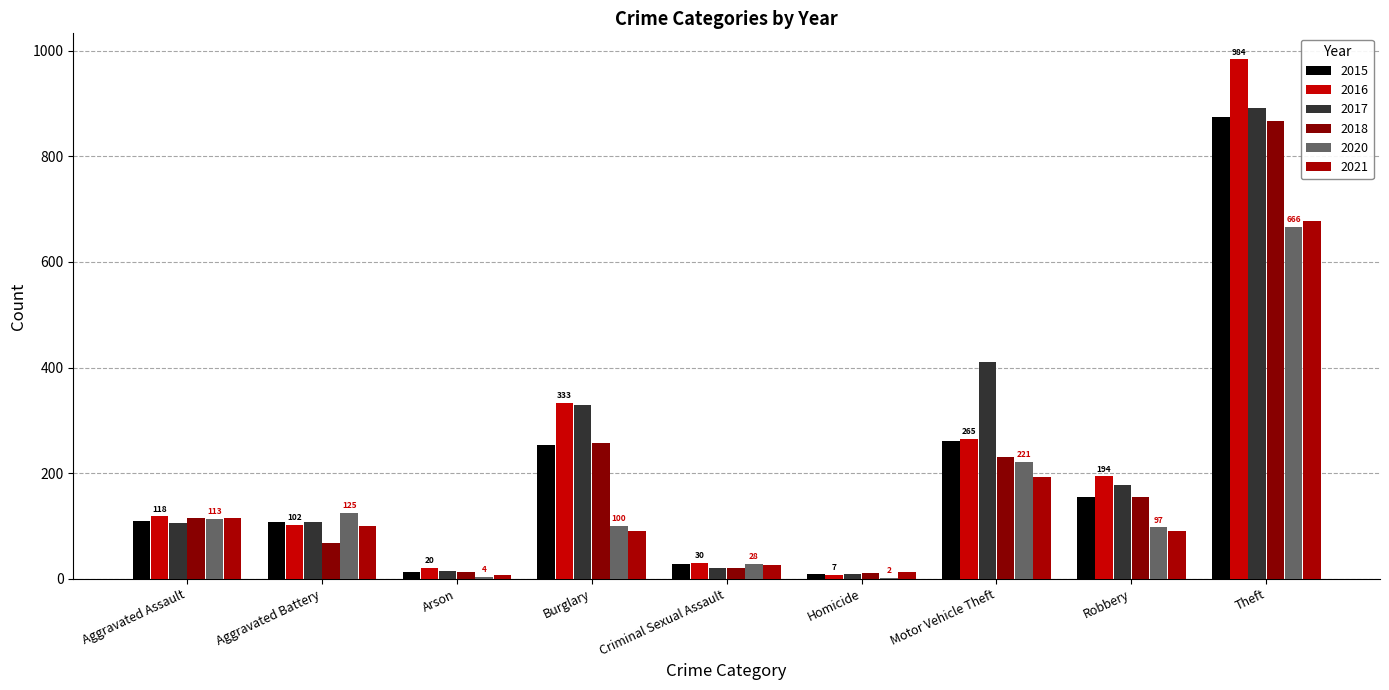

Reading left to right, transcribe all the data shown in this chart.

2015: Aggravated Assault=110	Aggravated Battery=108	Arson=13	Burglary=254	Criminal Sexual Assault=28	Homicide=9	Motor Vehicle Theft=261	Robbery=154	Theft=874
2016: Aggravated Assault=118	Aggravated Battery=102	Arson=20	Burglary=333	Criminal Sexual Assault=30	Homicide=7	Motor Vehicle Theft=265	Robbery=194	Theft=984
2017: Aggravated Assault=105	Aggravated Battery=108	Arson=14	Burglary=329	Criminal Sexual Assault=21	Homicide=8	Motor Vehicle Theft=411	Robbery=178	Theft=892
2018: Aggravated Assault=115	Aggravated Battery=67	Arson=12	Burglary=257	Criminal Sexual Assault=21	Homicide=10	Motor Vehicle Theft=231	Robbery=155	Theft=868
2020: Aggravated Assault=113	Aggravated Battery=125	Arson=4	Burglary=100	Criminal Sexual Assault=28	Homicide=2	Motor Vehicle Theft=221	Robbery=97	Theft=666
2021: Aggravated Assault=115	Aggravated Battery=100	Arson=6	Burglary=90	Criminal Sexual Assault=26	Homicide=13	Motor Vehicle Theft=193	Robbery=91	Theft=678